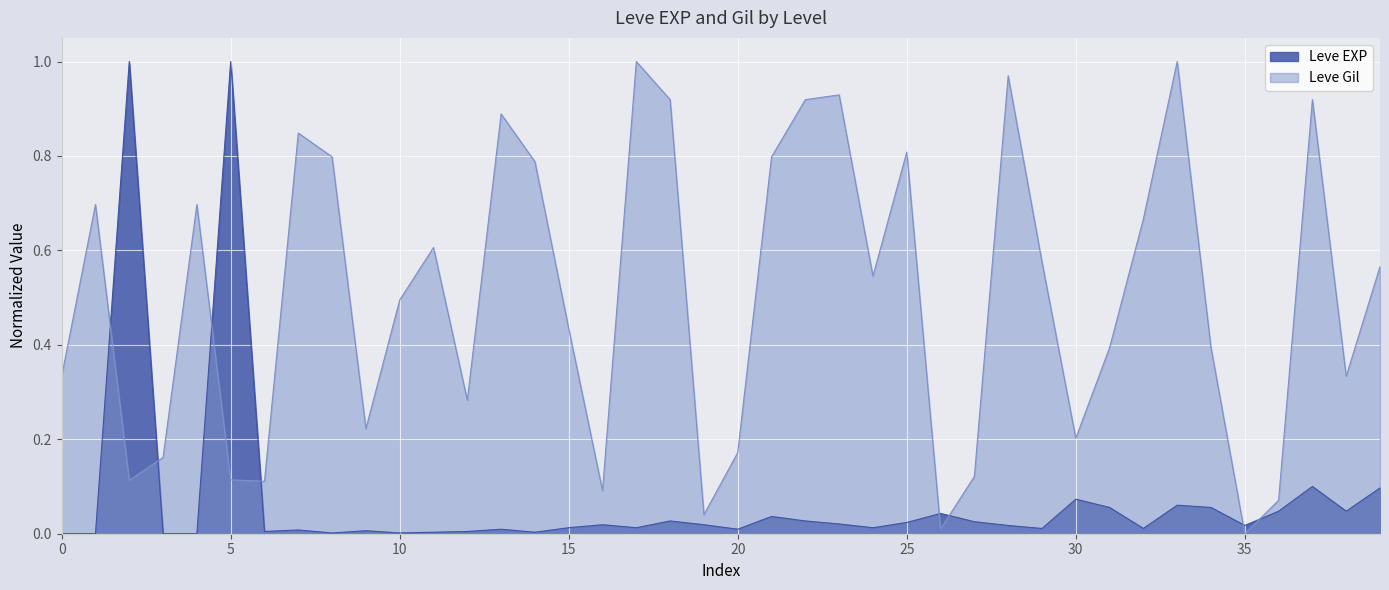

Count the number of data series in this chart.

2